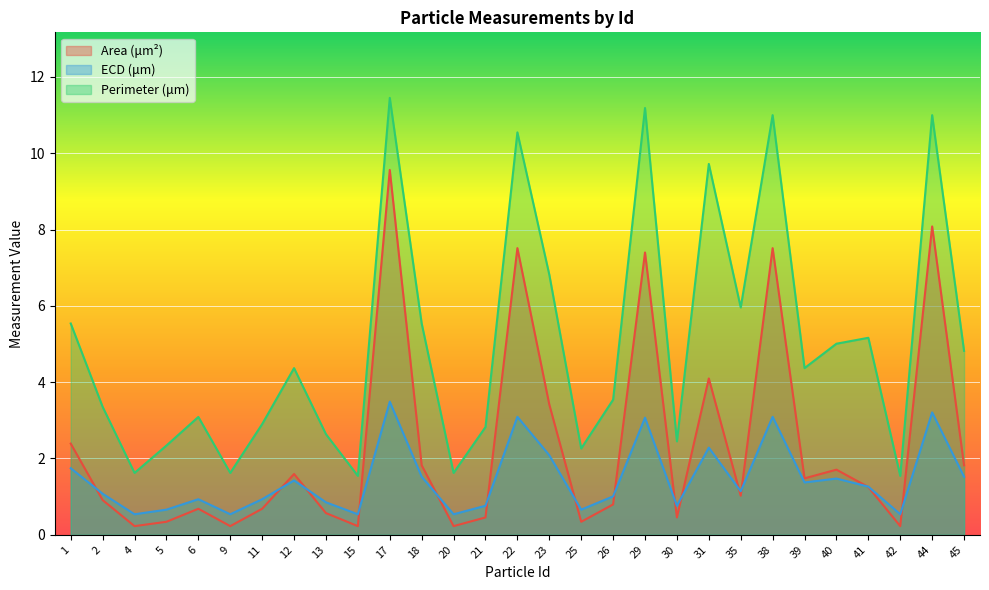

What is the difference between the Perimeter (μm) values at 21 and 41?

2.3